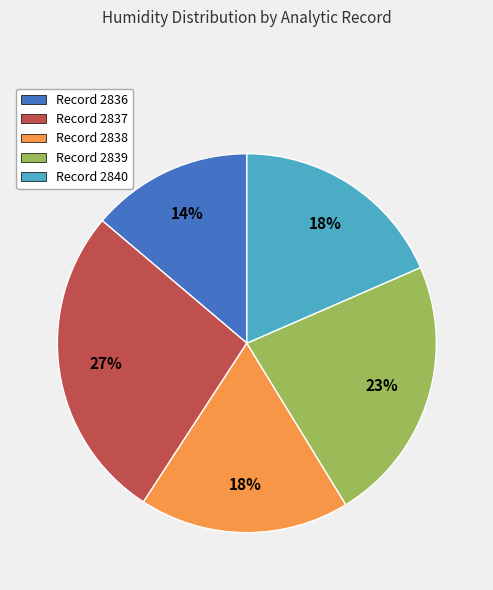

Does Record 2837 account for over 50% of the chart?

No